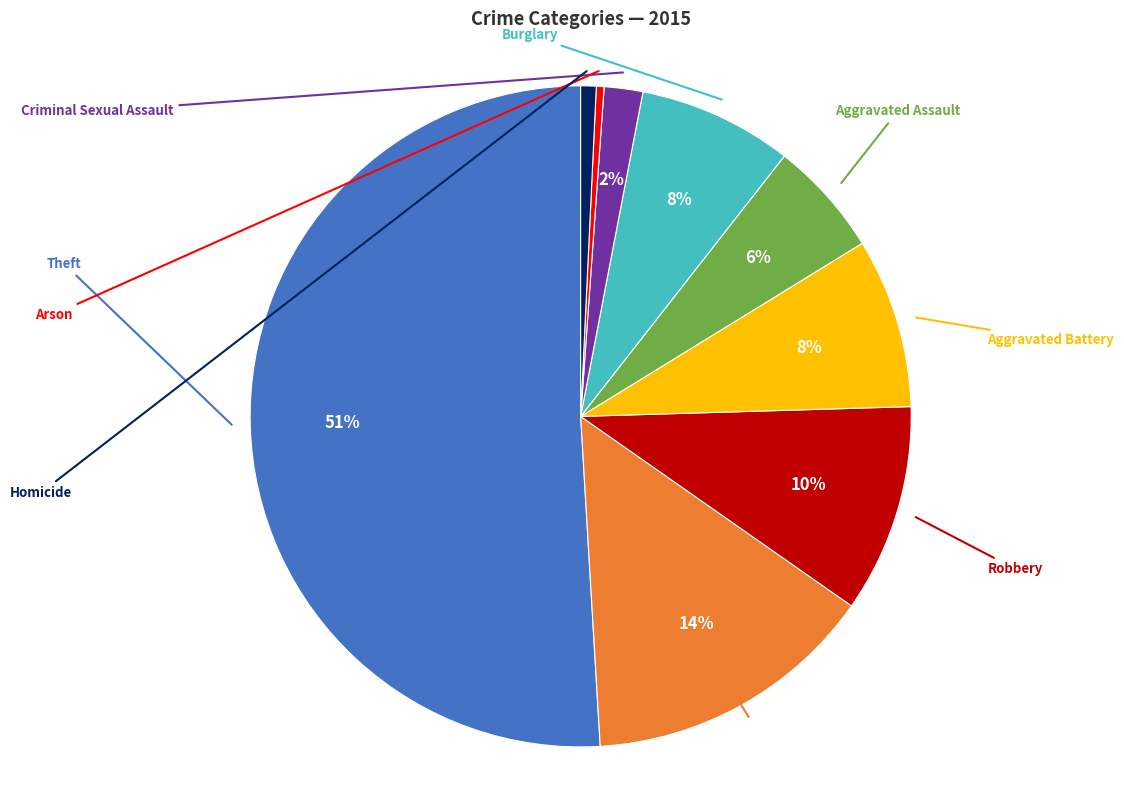

Is there a majority slice in this chart?

Yes